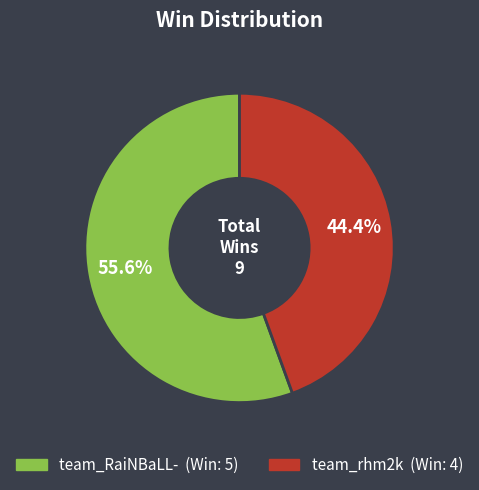

Is there a majority slice in this chart?

Yes